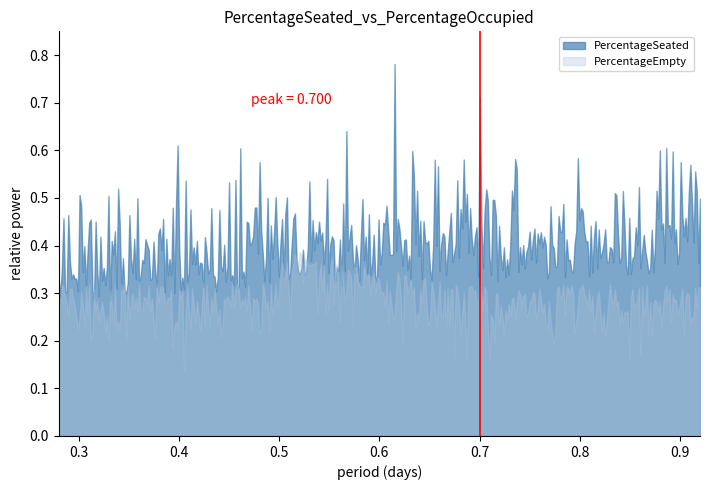

List the series in order of their overall mean, lowest first.

PercentageEmpty, PercentageSeated